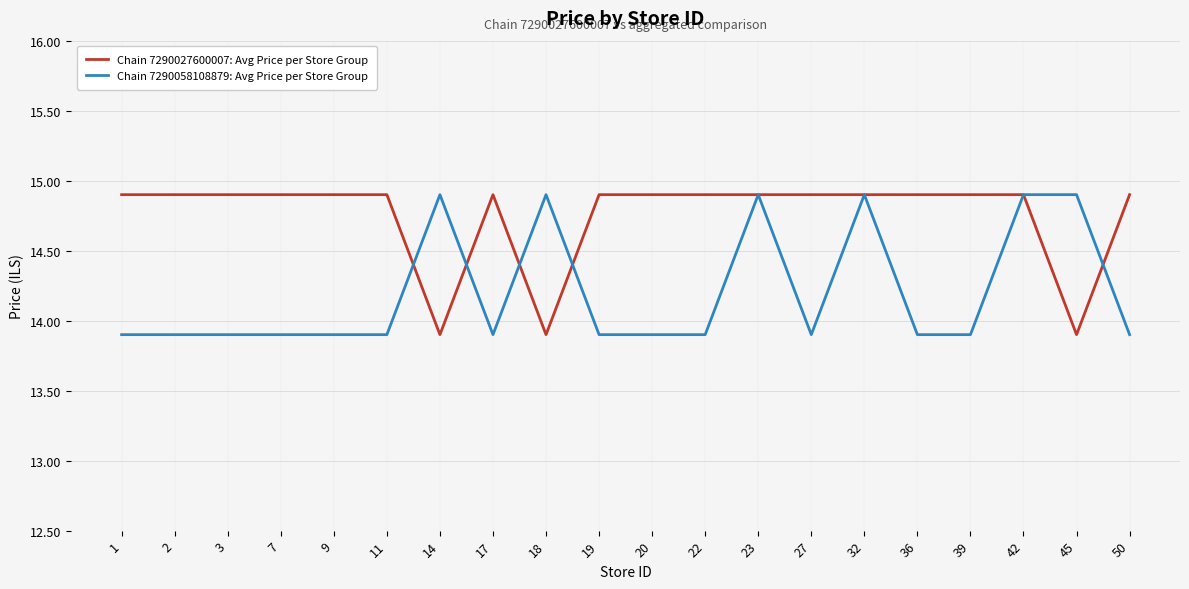

What is the spread (max minus min) of values at 39?

1.0